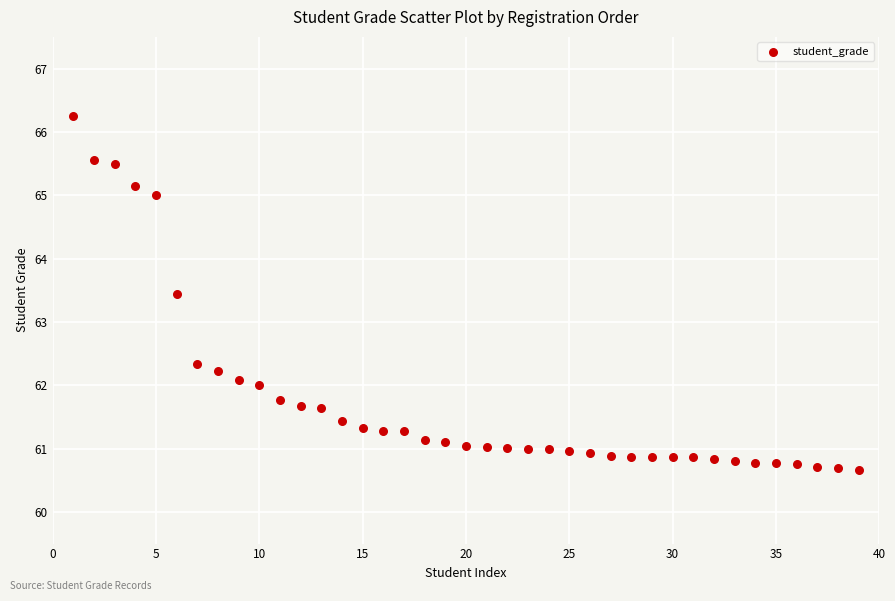

What is the range of X values (max minus min)?

38.0